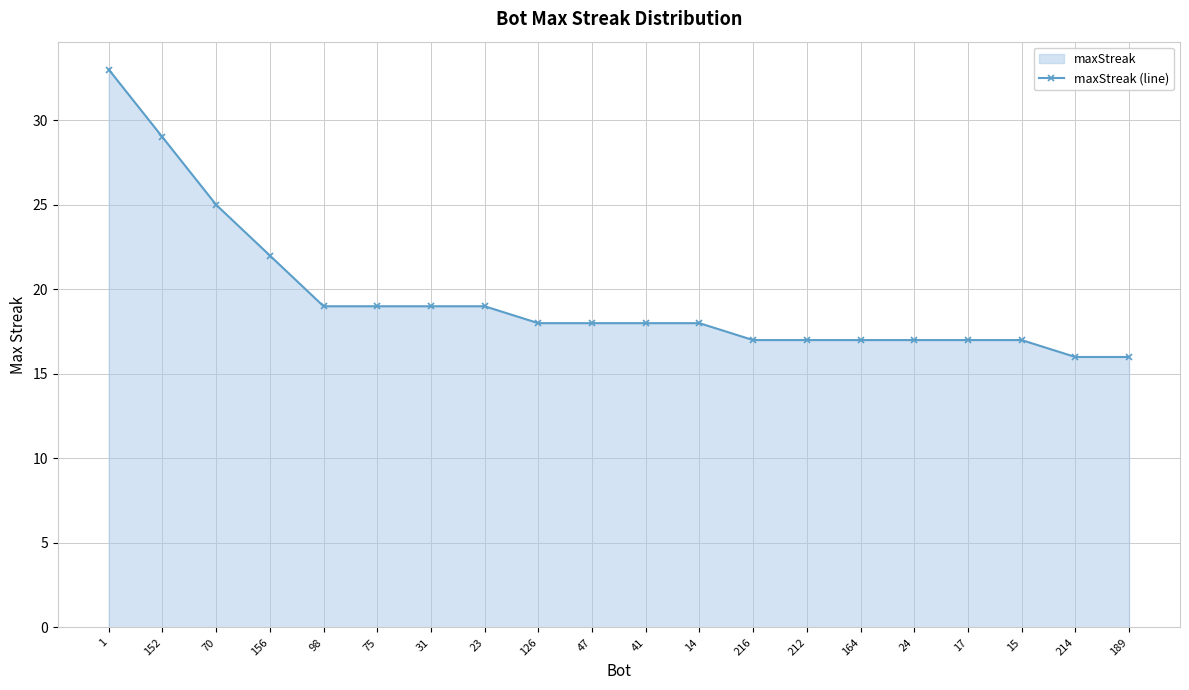

Is it true that the value at 75 is 9?

False